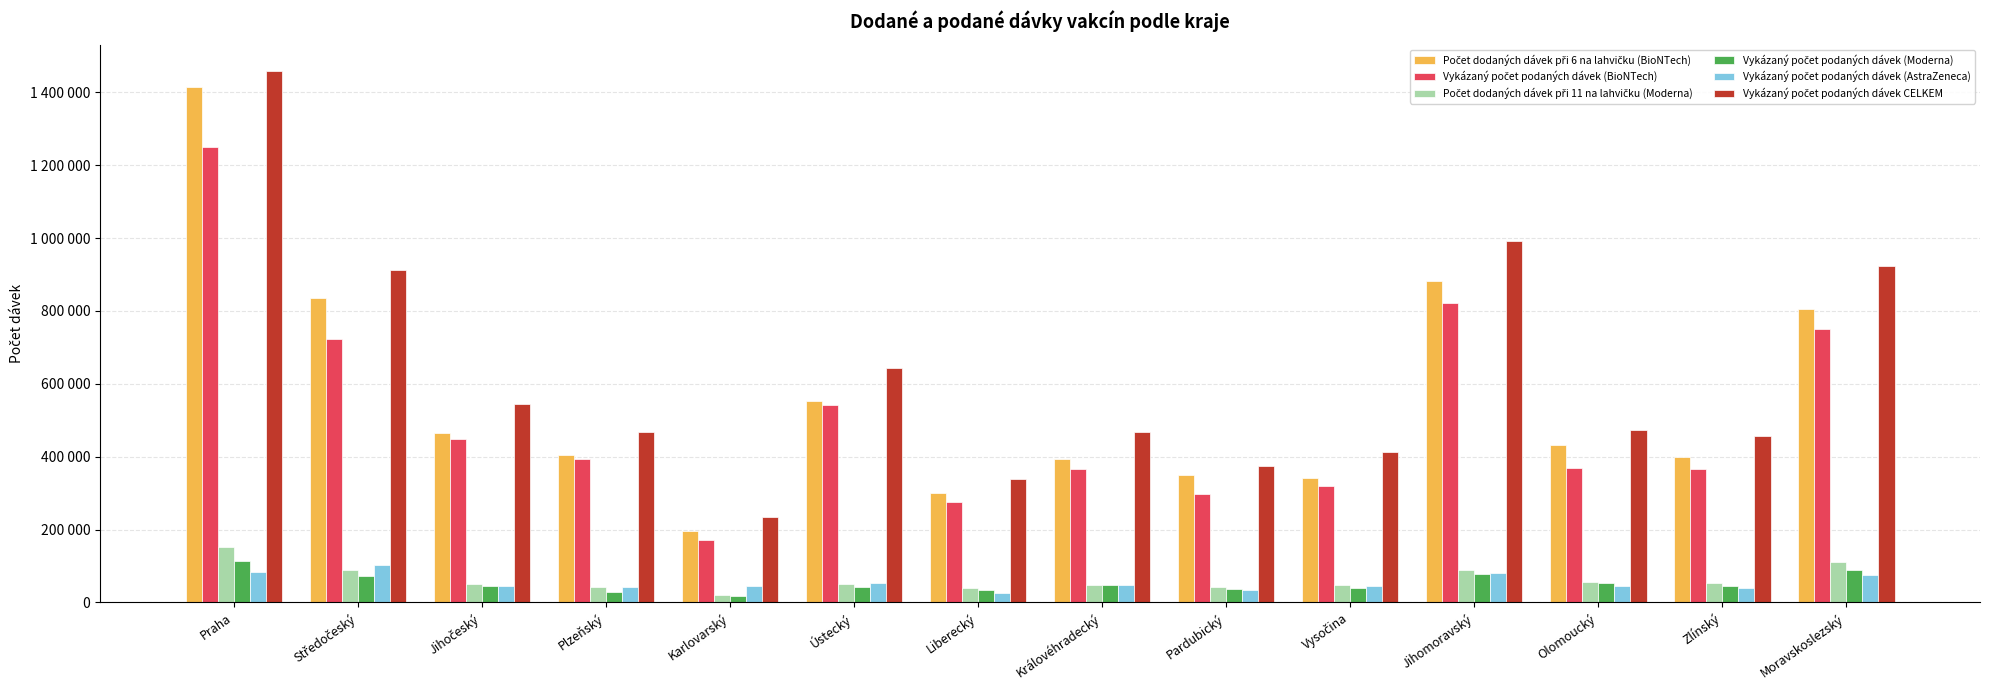

How many bars are there in each group?

6